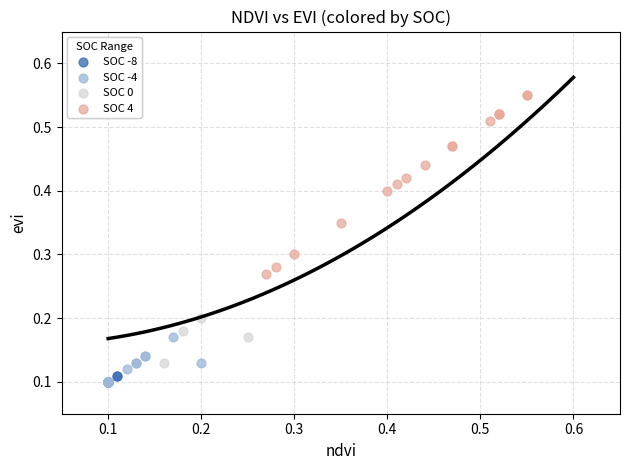

Which series reaches the maximum Y coordinate?

SOC 4